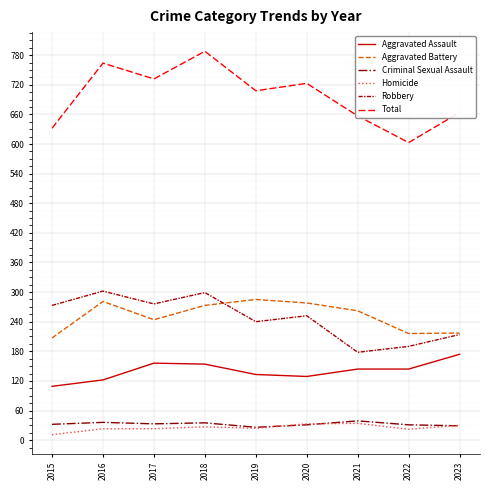

True or false: Robbery has more than 1 points higher than both neighbors.

True